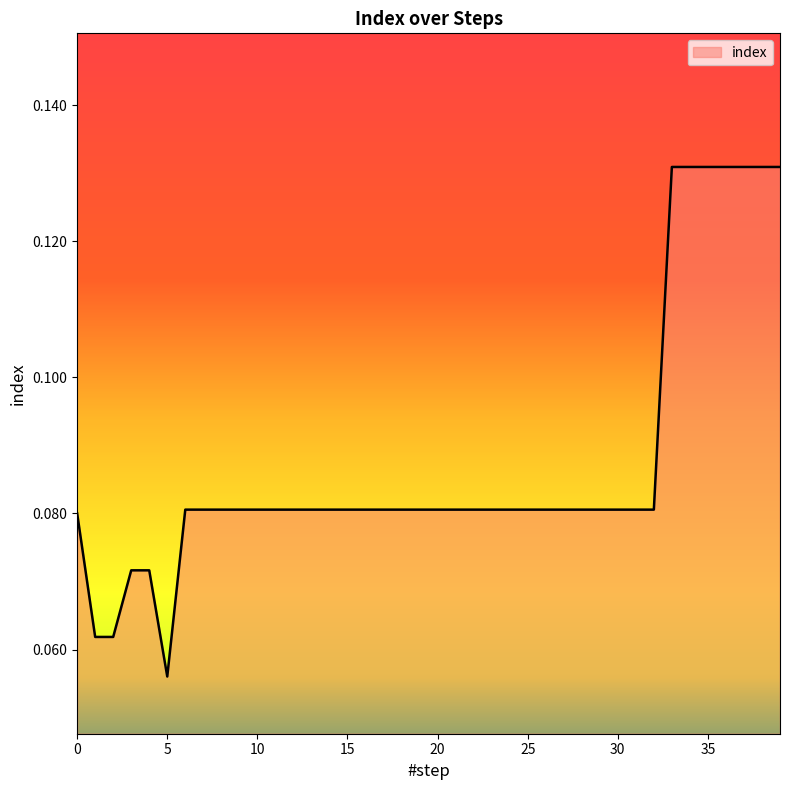

Reading right to left, extract all data points from this chart.

39=0.1	38=0.1	37=0.1	36=0.1	35=0.1	34=0.1	33=0.1	32=0.1	31=0.1	30=0.1	29=0.1	28=0.1	27=0.1	26=0.1	25=0.1	24=0.1	23=0.1	22=0.1	21=0.1	20=0.1	19=0.1	18=0.1	17=0.1	16=0.1	15=0.1	14=0.1	13=0.1	12=0.1	11=0.1	10=0.1	9=0.1	8=0.1	7=0.1	6=0.1	5=0.1	4=0.1	3=0.1	2=0.1	1=0.1	0=0.1